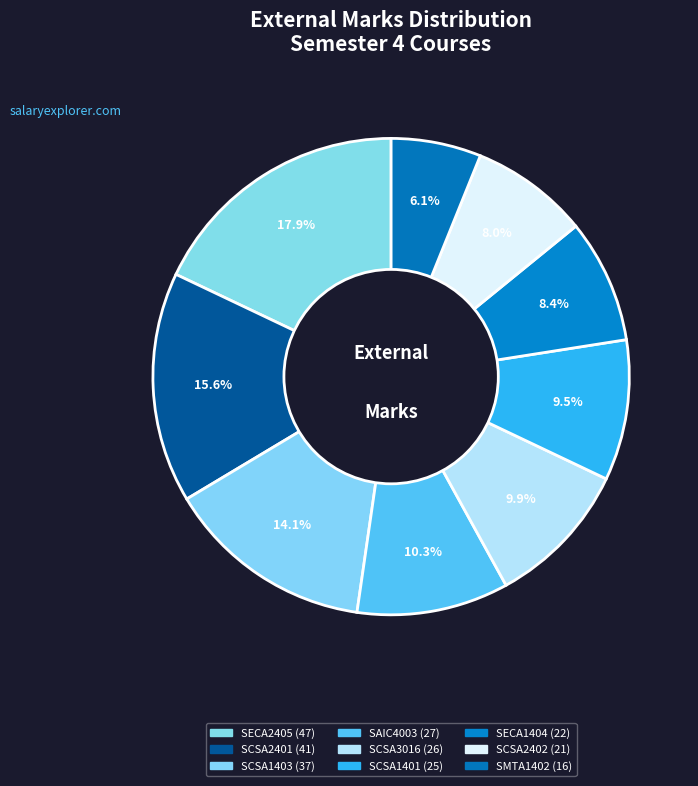

Which category has the biggest portion of the pie?

SECA2405